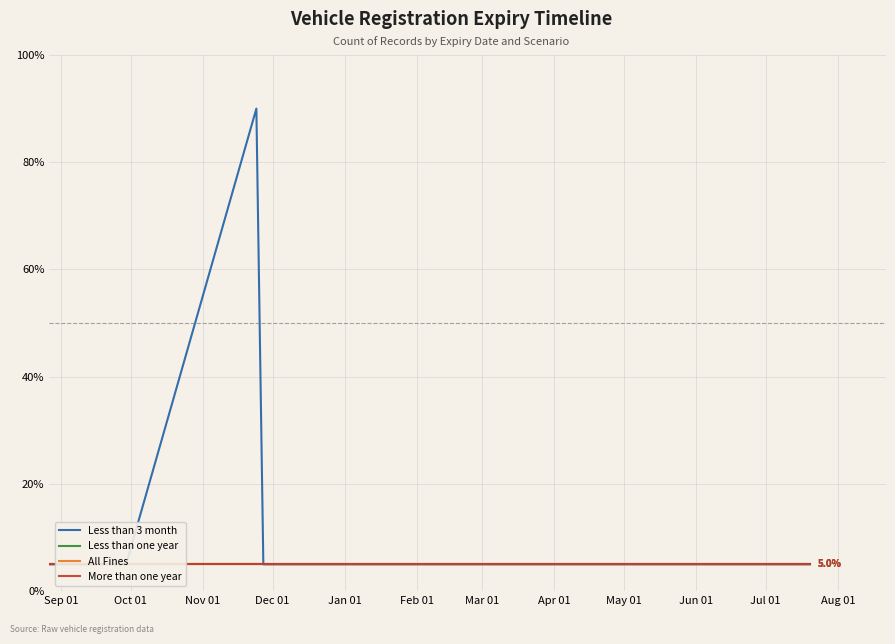

Which series has the largest total across all categories?

Less than 3 month